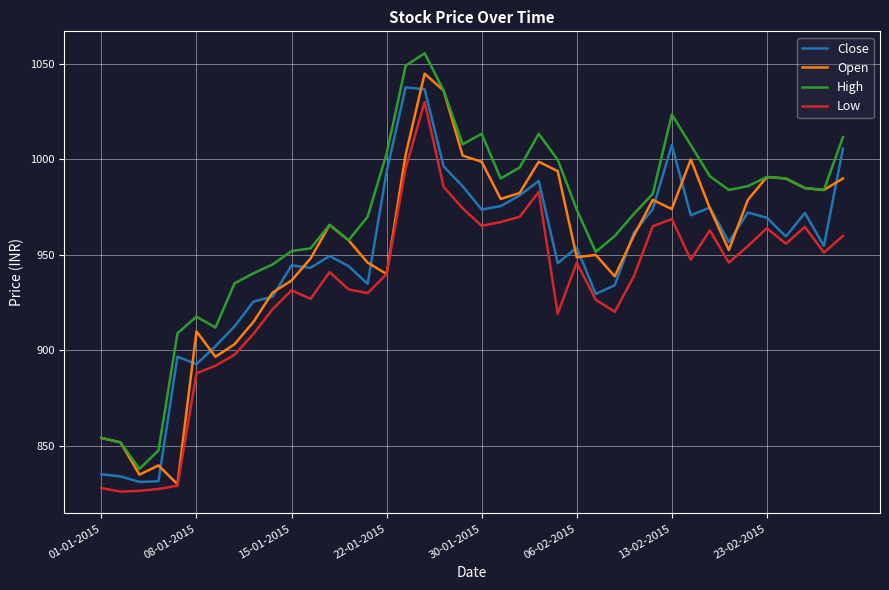

What is the maximum value for Low?

1030.0